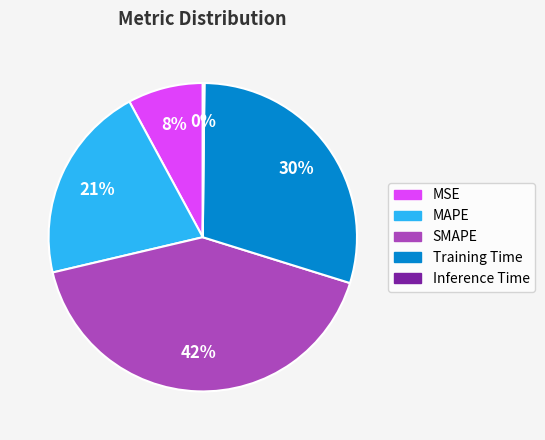

Which slice is the largest?

SMAPE